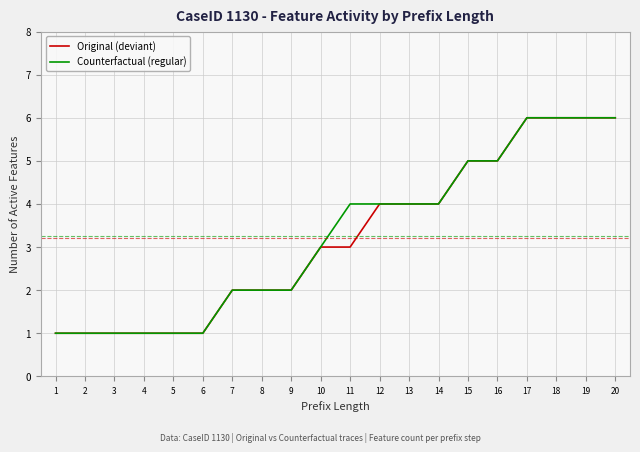

Does the chart display data point markers on the line(s)?

No